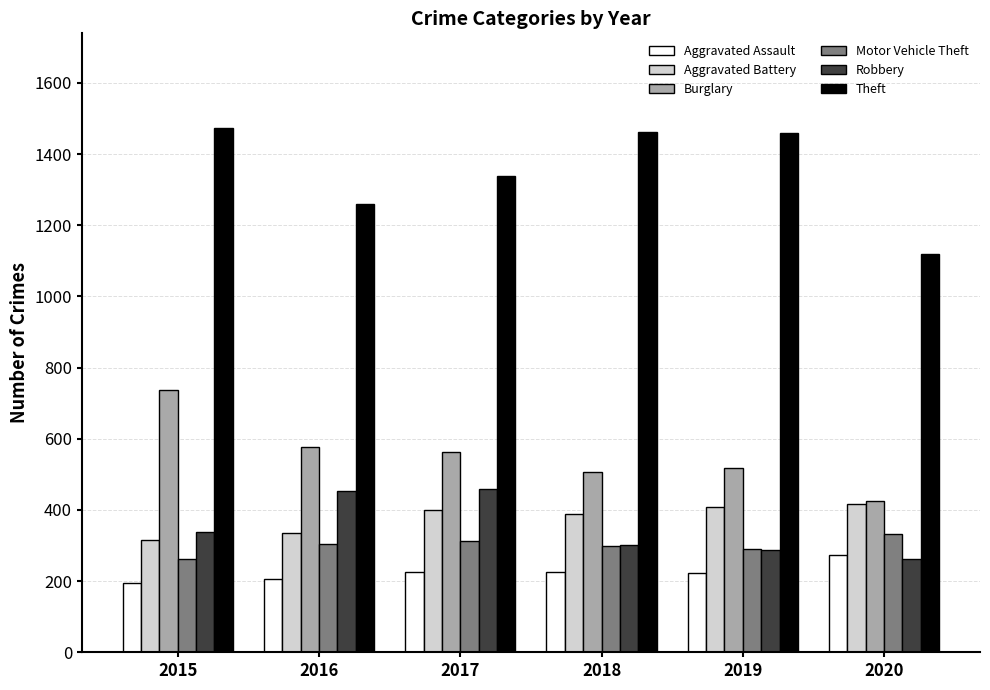

What is the total value across all series at 2017?

3298